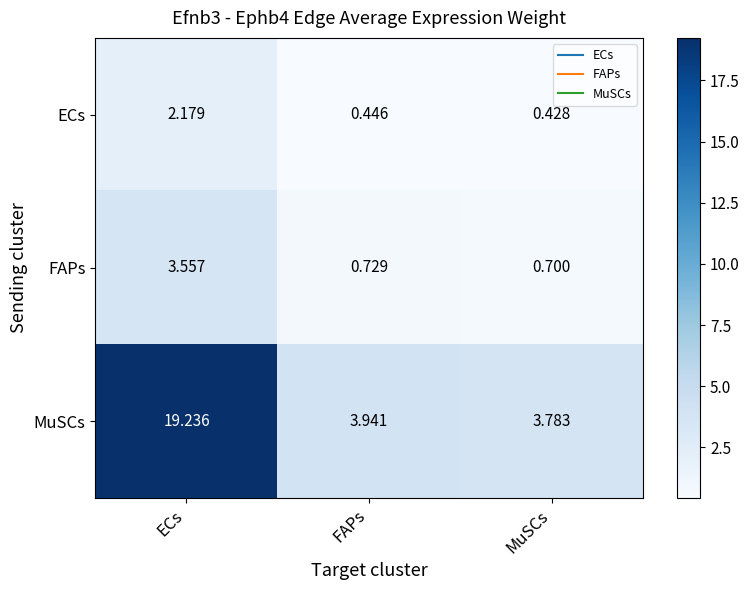

Which series has the largest range (max minus min)?

MuSCs